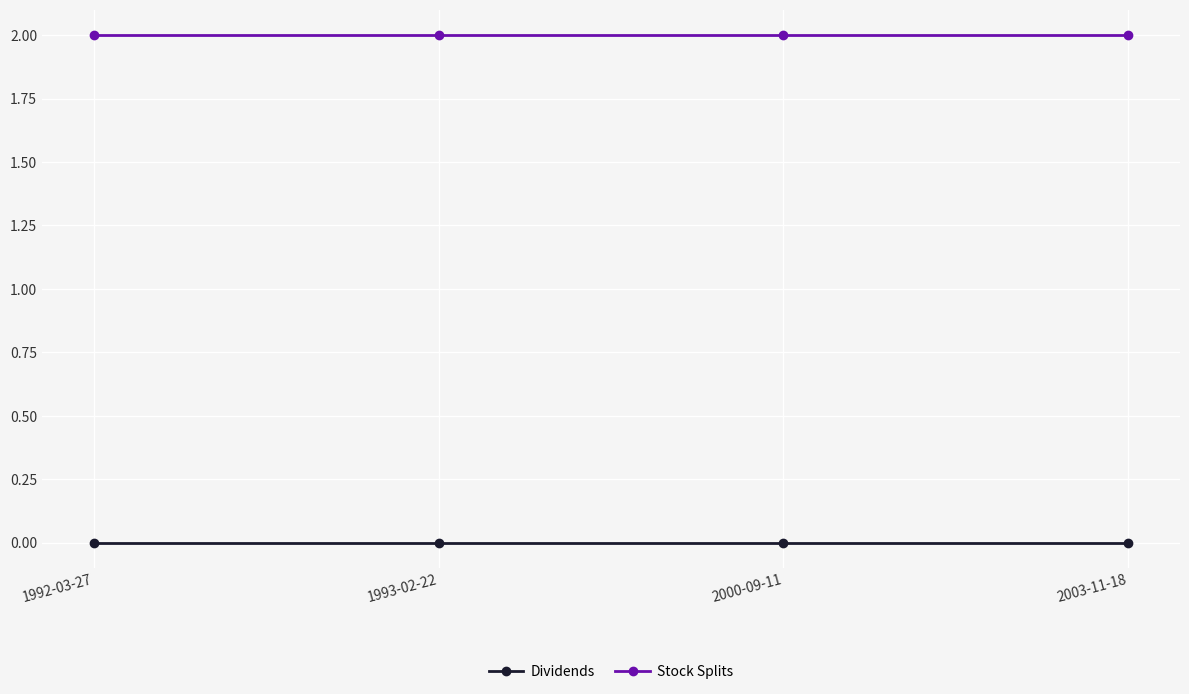

Reading left to right, transcribe all the data shown in this chart.

Dividends: 0	0	0	0
Stock Splits: 2	2	2	2